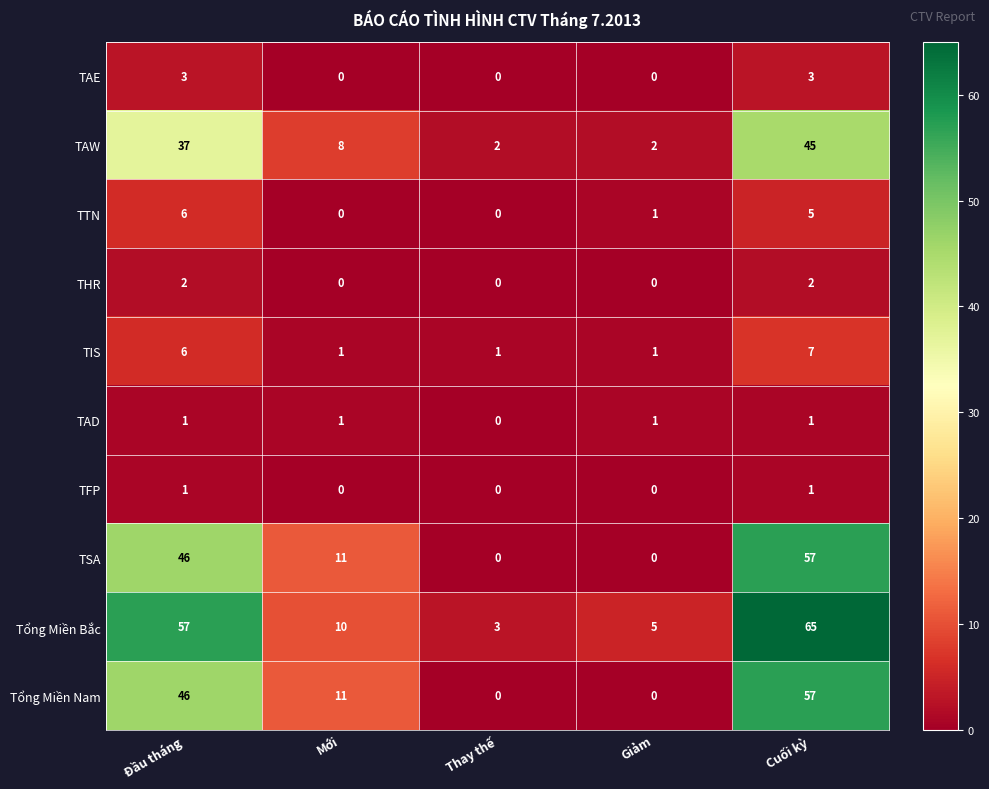

Is it true that TAW equals 37 at Đầu tháng?

True